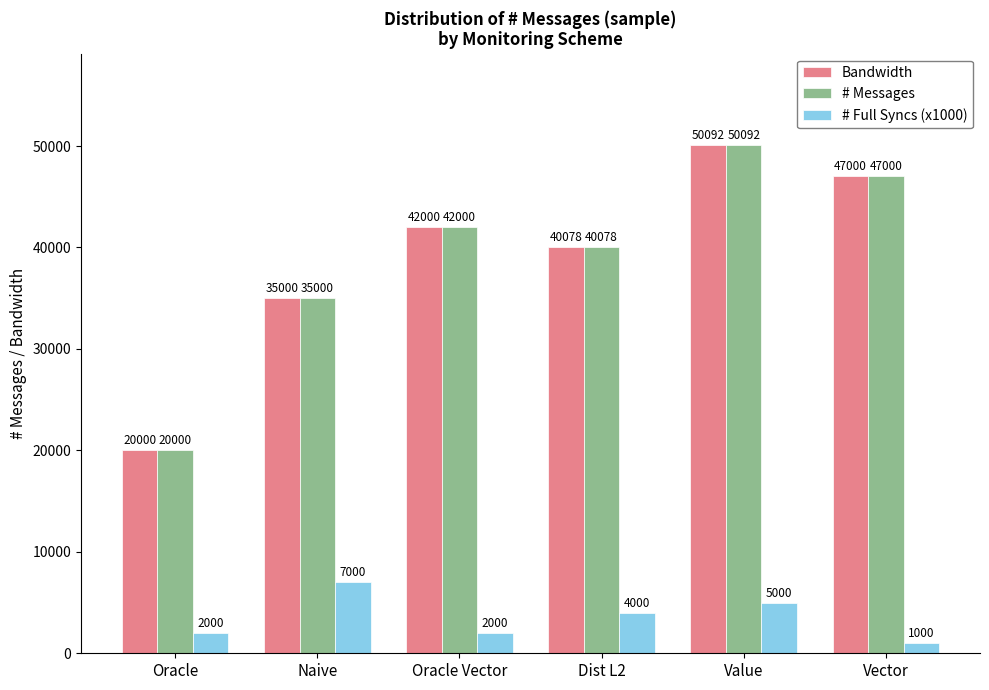

Reading right to left, transcribe all the data shown in this chart.

Bandwidth: Vector=47000	Value=50092	Dist L2=40078	Oracle Vector=42000	Naive=35000	Oracle=20000
# Messages: Vector=47000	Value=50092	Dist L2=40078	Oracle Vector=42000	Naive=35000	Oracle=20000
# Full Syncs (x1000): Vector=1000	Value=5000	Dist L2=4000	Oracle Vector=2000	Naive=7000	Oracle=2000